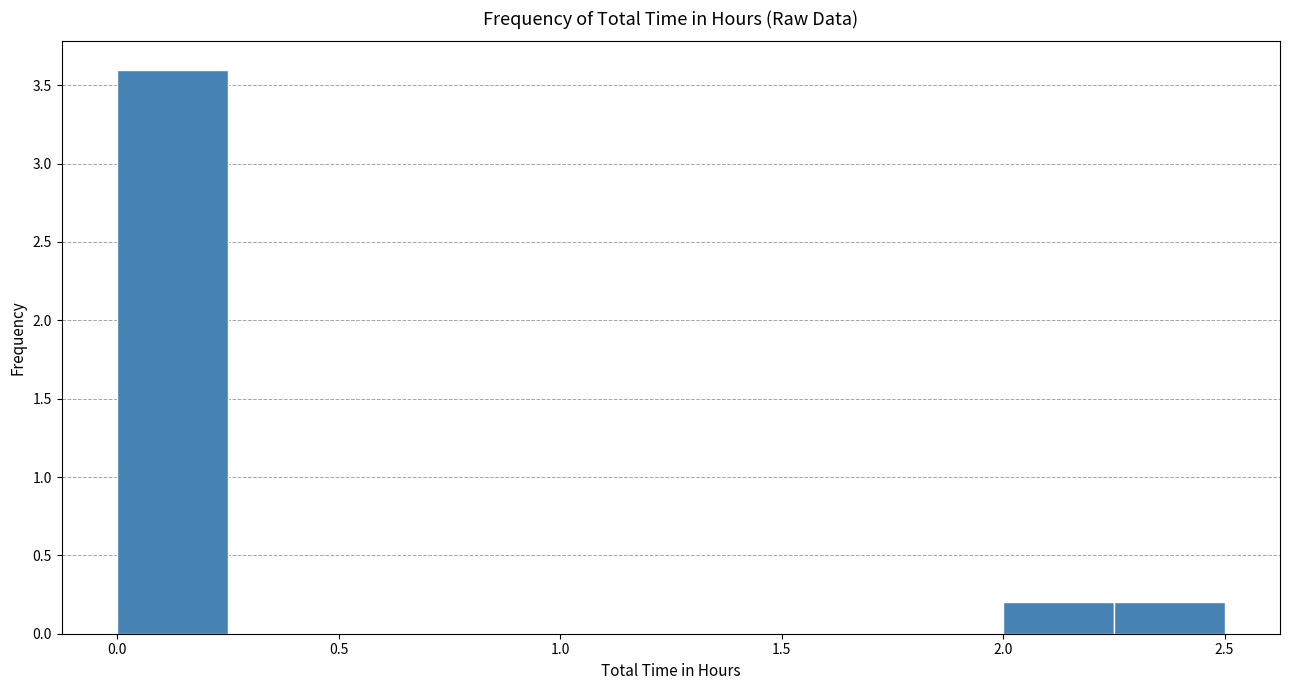

Reading left to right, transcribe this chart: for each bar, give the range it covers on the x-axis and its height. The values are not printed on the chart, so give them approximately, as read against the axis.

0.00 to 0.25: 3.6
0.25 to 0.50: 0
0.50 to 0.75: 0
0.75 to 1.00: 0
1.00 to 1.25: 0
1.25 to 1.50: 0
1.50 to 1.75: 0
1.75 to 2.00: 0
2.00 to 2.25: 0.2
2.25 to 2.50: 0.2